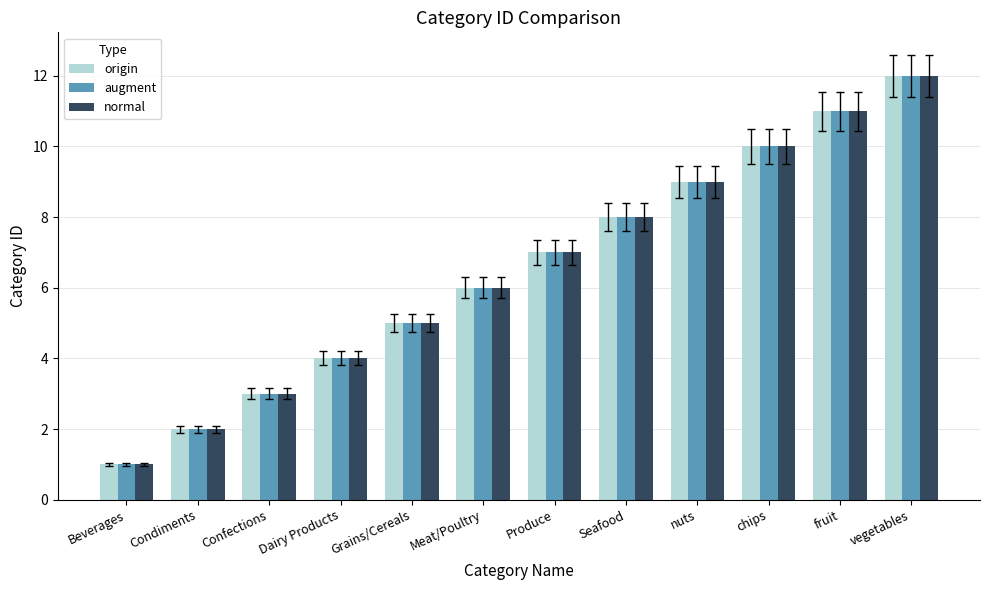

The augment series shows 2 at Dairy Products. True or false?

False